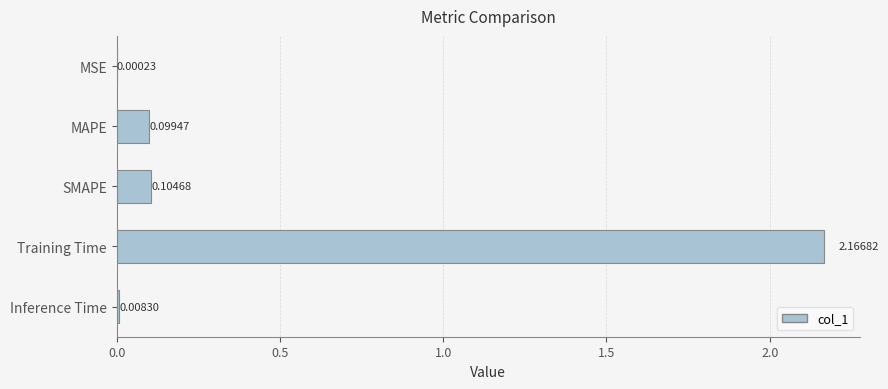

Which has a higher value, MSE or MAPE?

MAPE